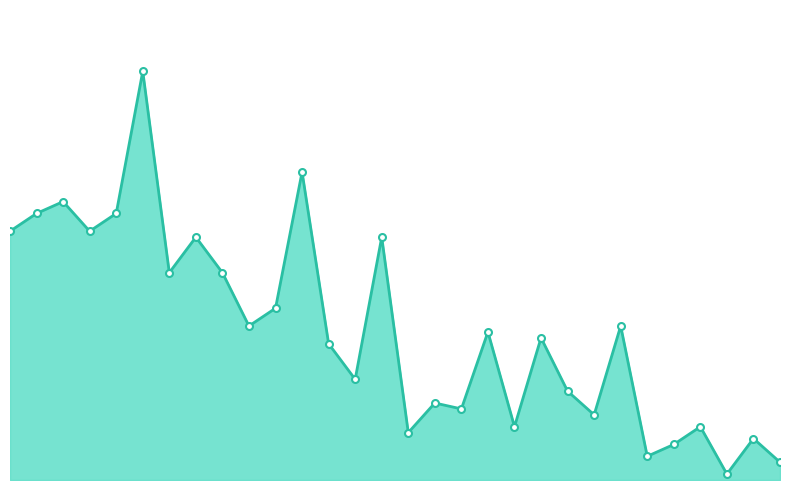

Does the chart have visible grid lines?

No